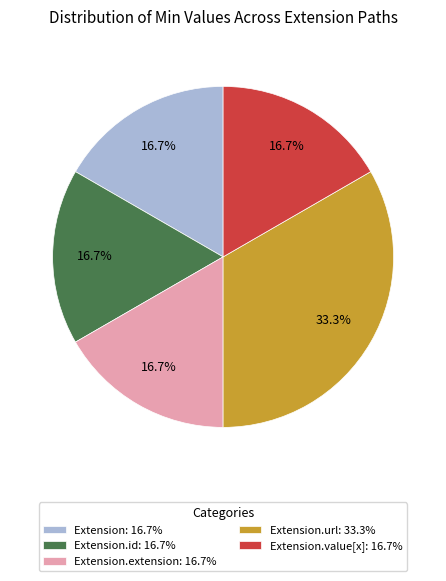

To the nearest percent, what is the difference between the largest and smallest slice percentages?

17%